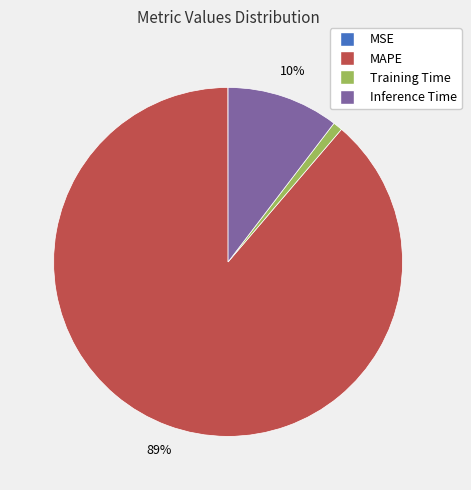

Which slice represents more than half of the pie?

MAPE